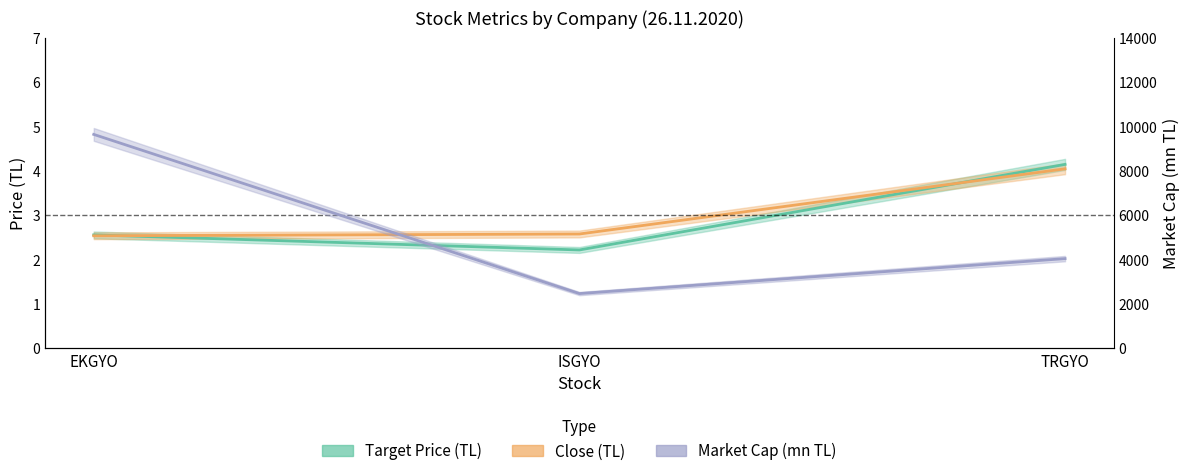

What is the label of the 1st point from the left?

EKGYO